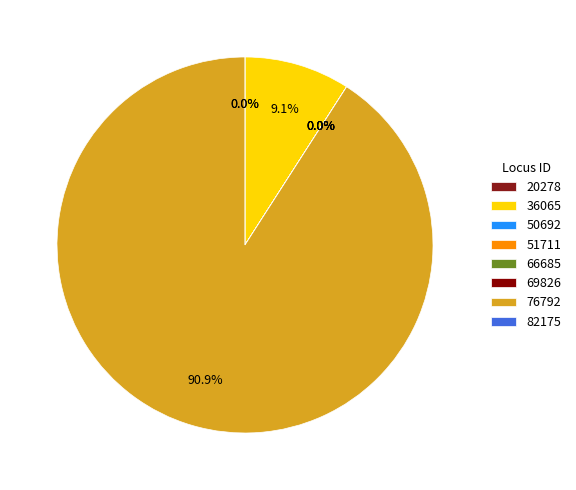

How many slices are in this pie chart?

8